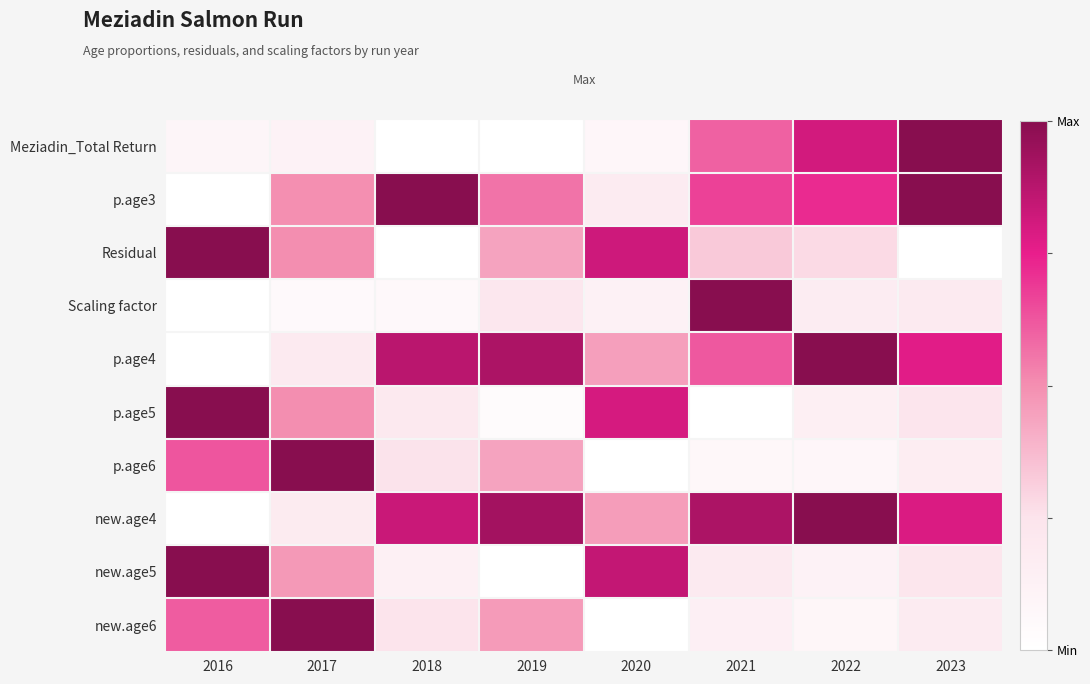

What is the total value across all series at 2021?

4.5